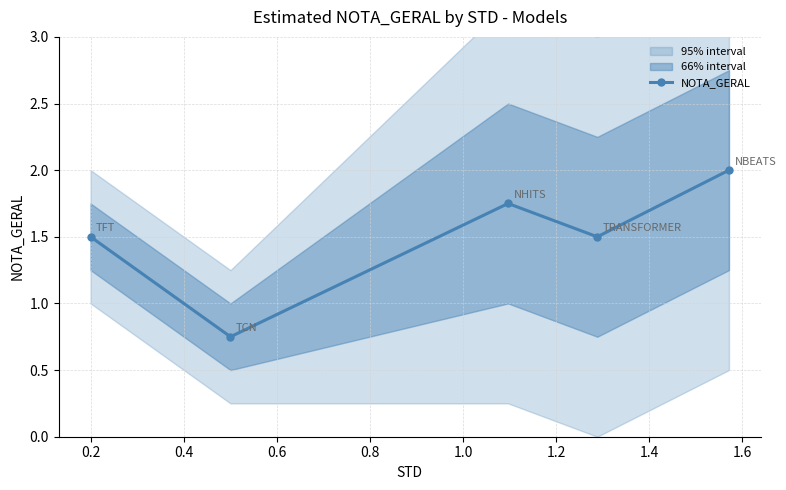

How many values are between 1 and 2?

4